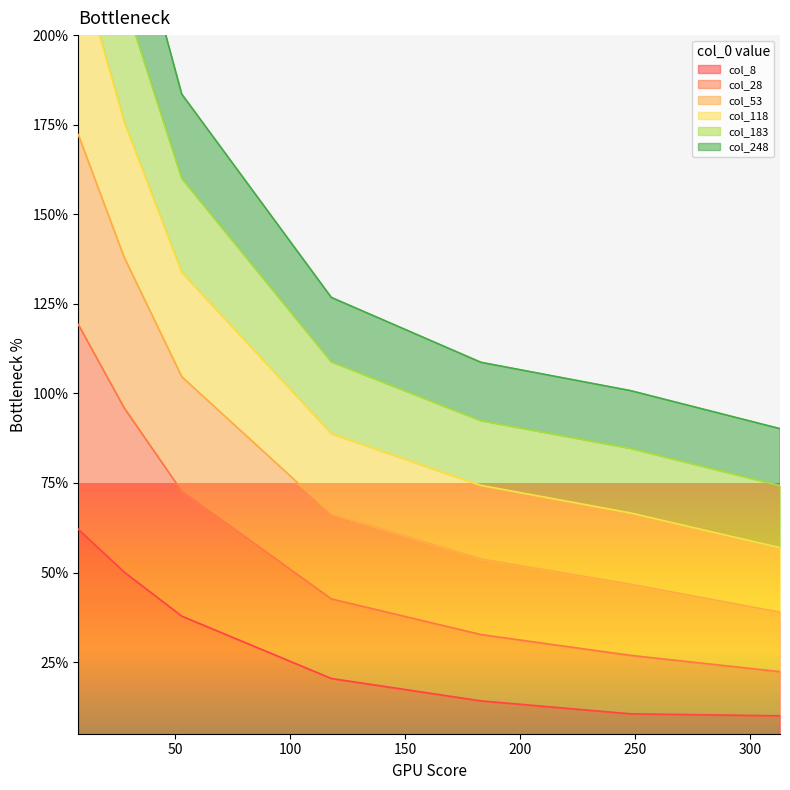

Which series has the largest total across all categories?

53